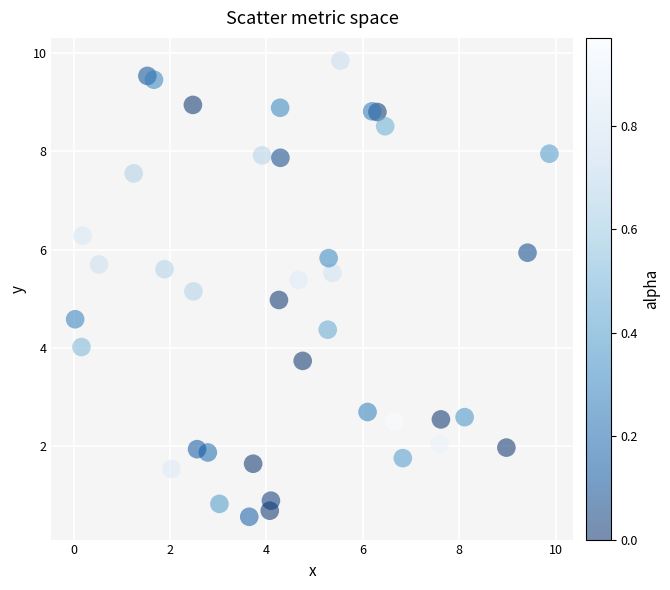

What is the range of X values (max minus min)?

9.8